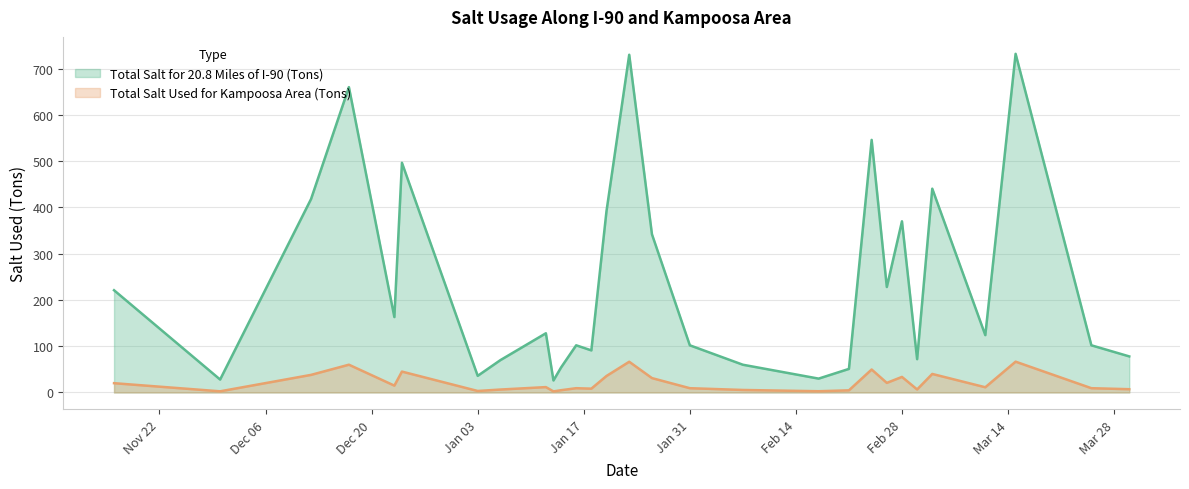

What is the minimum value shown in the chart?

2.4